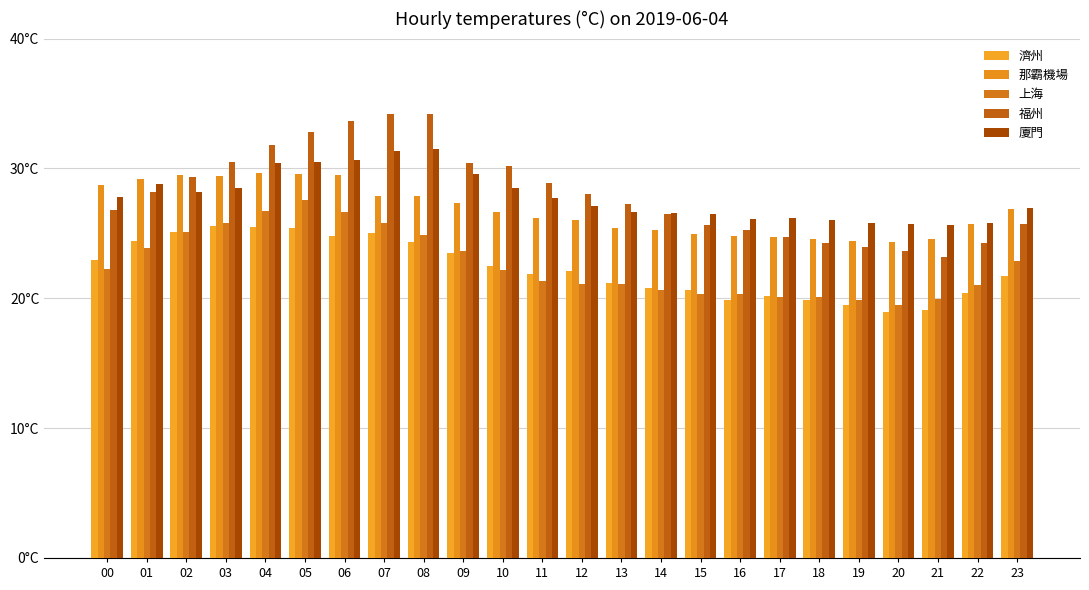

Does the chart contain stacked bars?

No